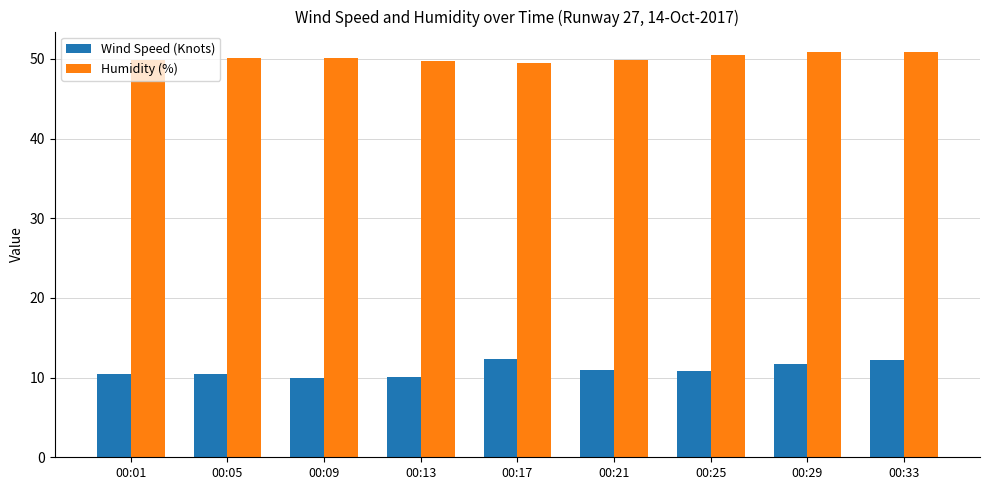

At 00:05, list the series in order from smallest to largest.

Wind Speed (Knots), Humidity (%)